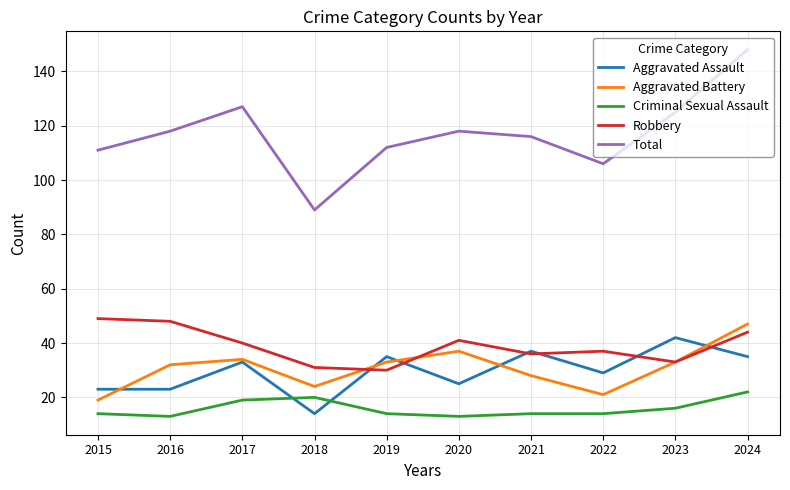

How many series are shown in this chart?

5